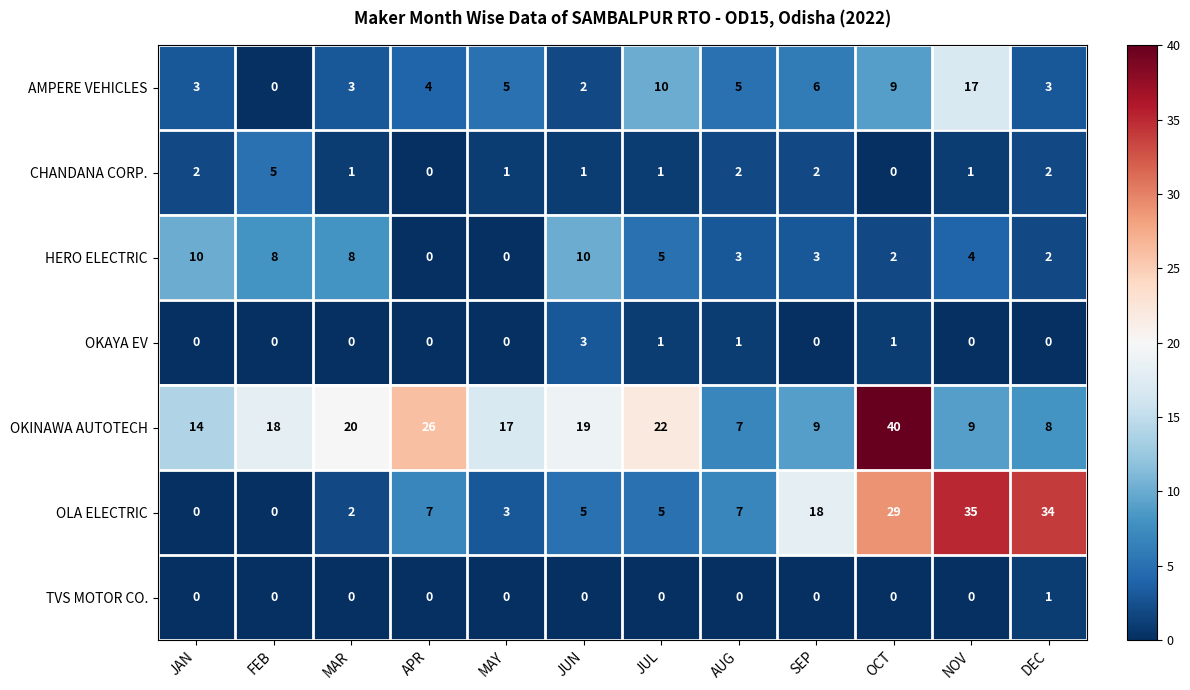

At which category does the chart reach its peak across all series?

OCT